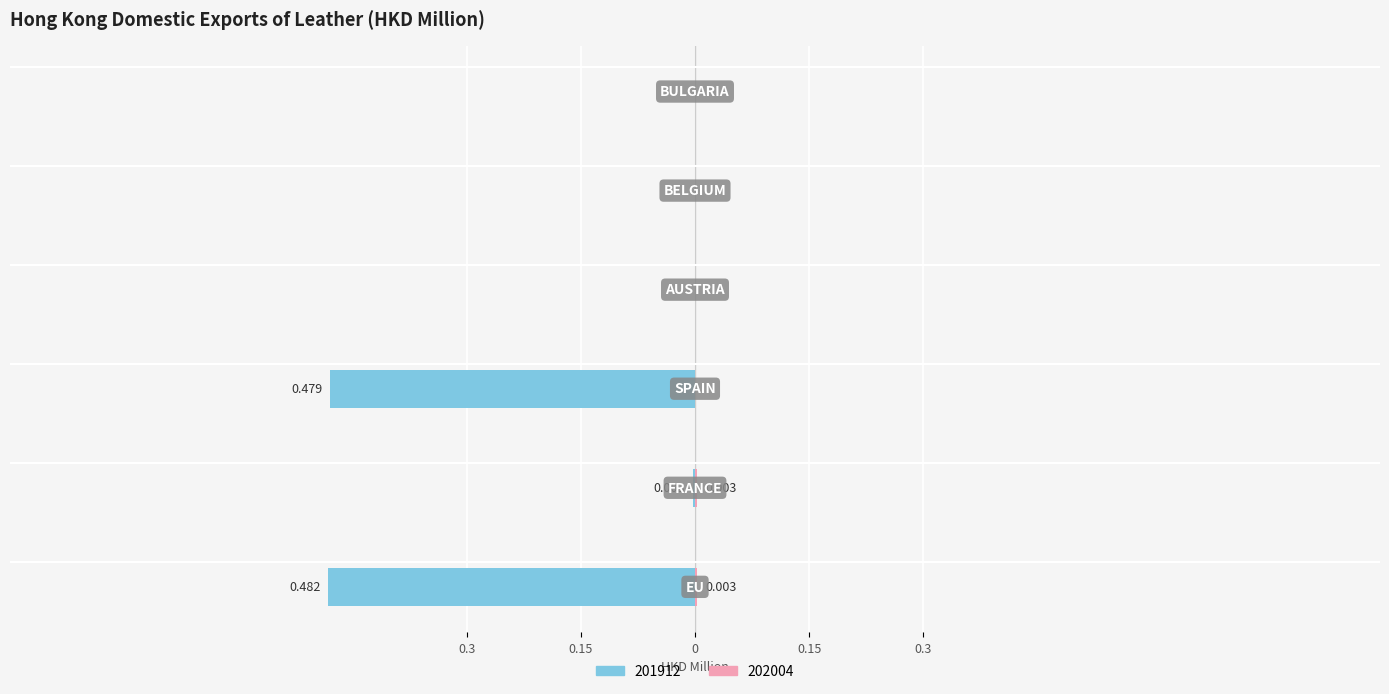

Is the value of 202004 at EU greater than the value of 201912 at BELGIUM?

Yes